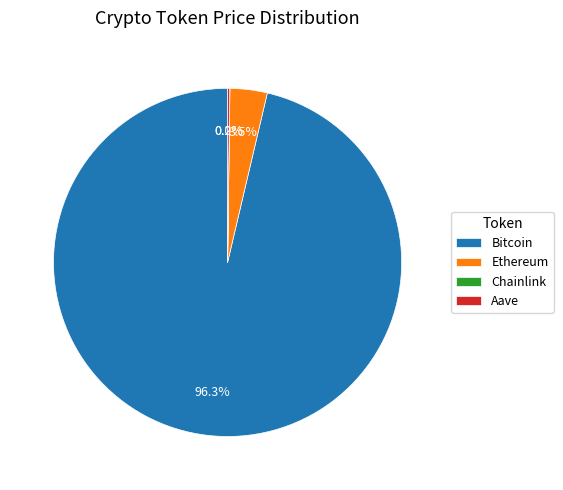

What is the largest slice in the pie chart?

Bitcoin